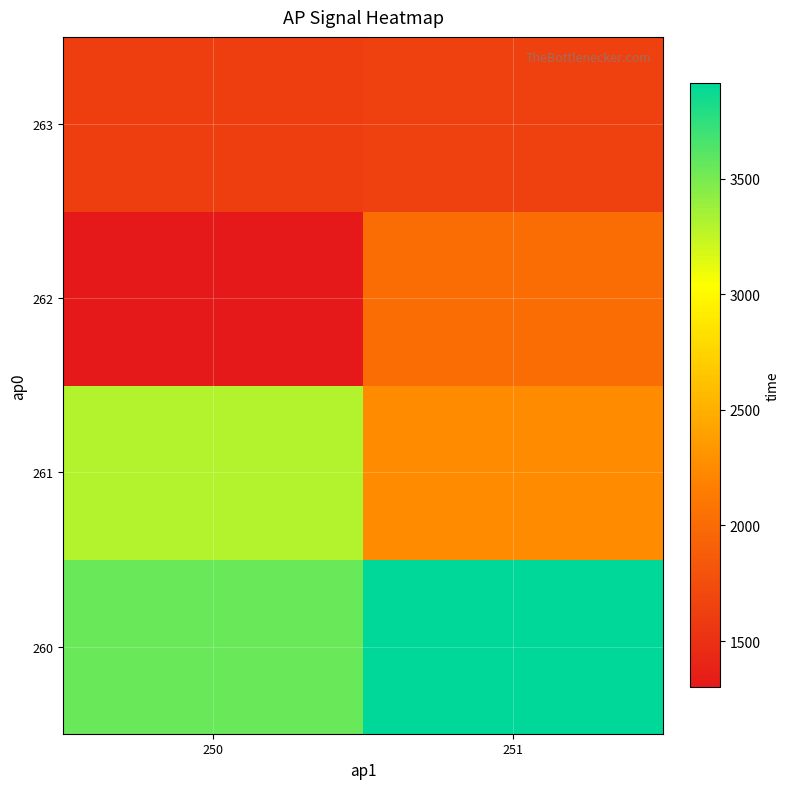

At how many categories does at least one series exceed 2706?

2